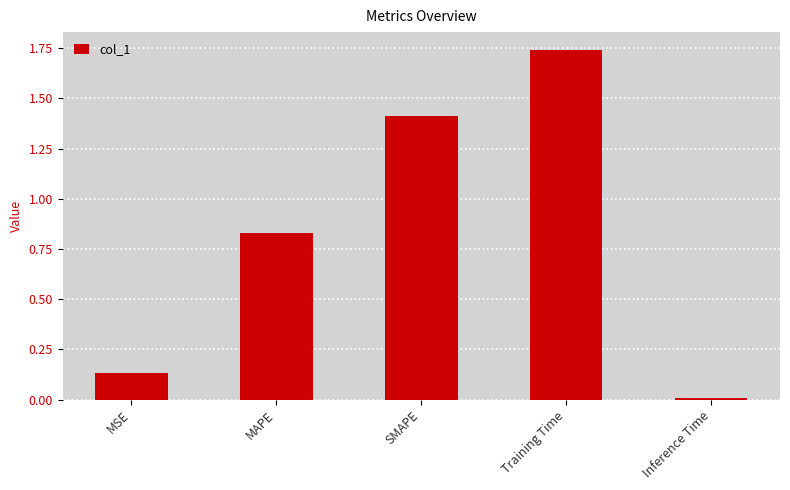

Is it true that the value at Inference Time is 0.0?

True